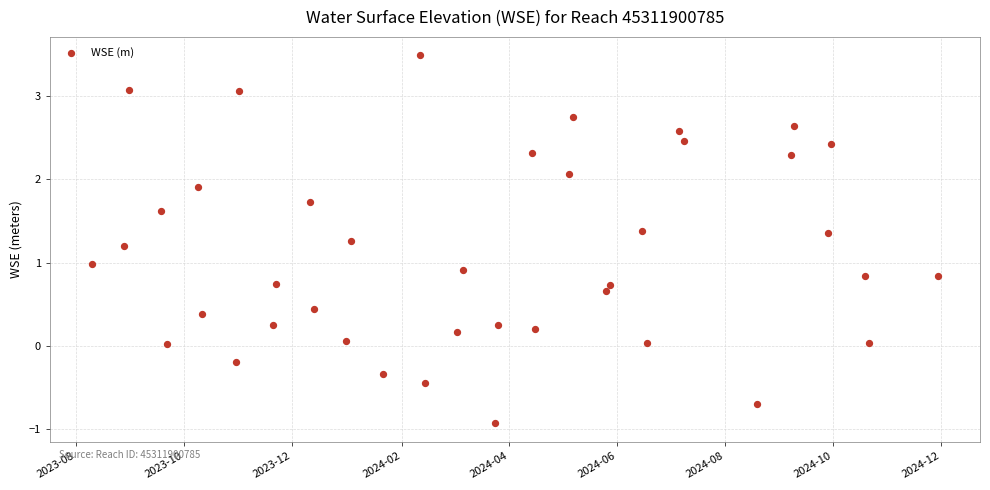

What is the range of Y values (max minus min)?

4.4